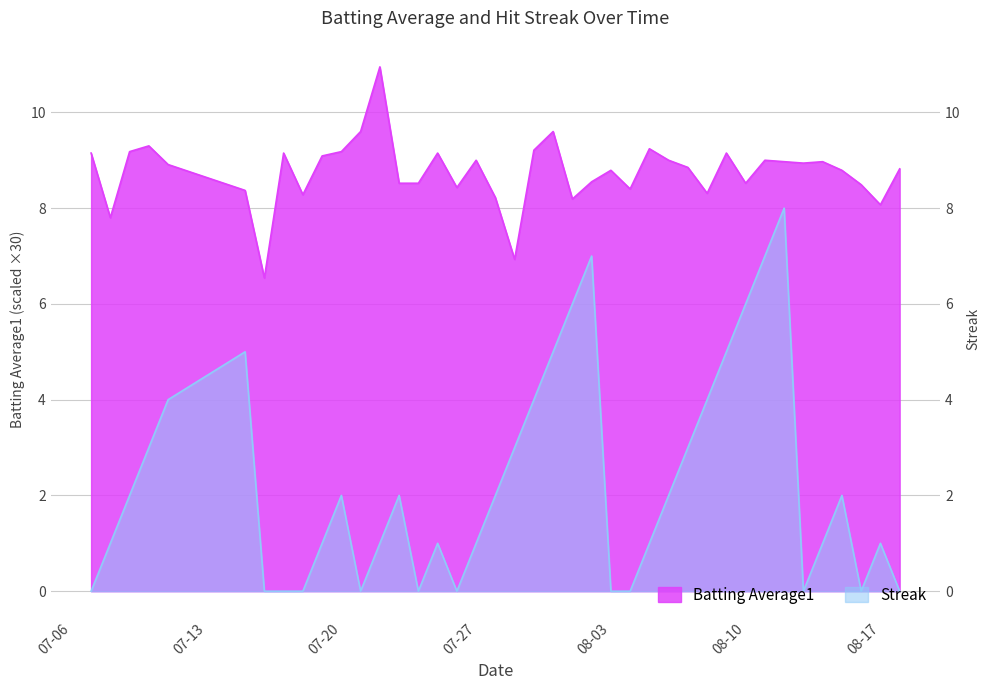

What is the difference between the maximum and minimum values in the Batting Average1 series?

4.4